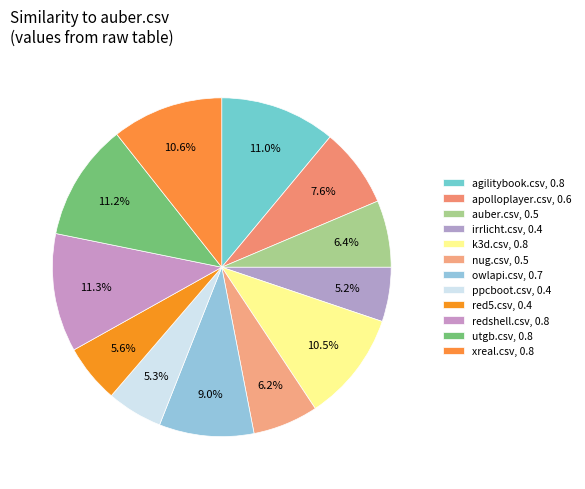

What is the total percentage of auber.csv and ppcboot.csv?

11.7%